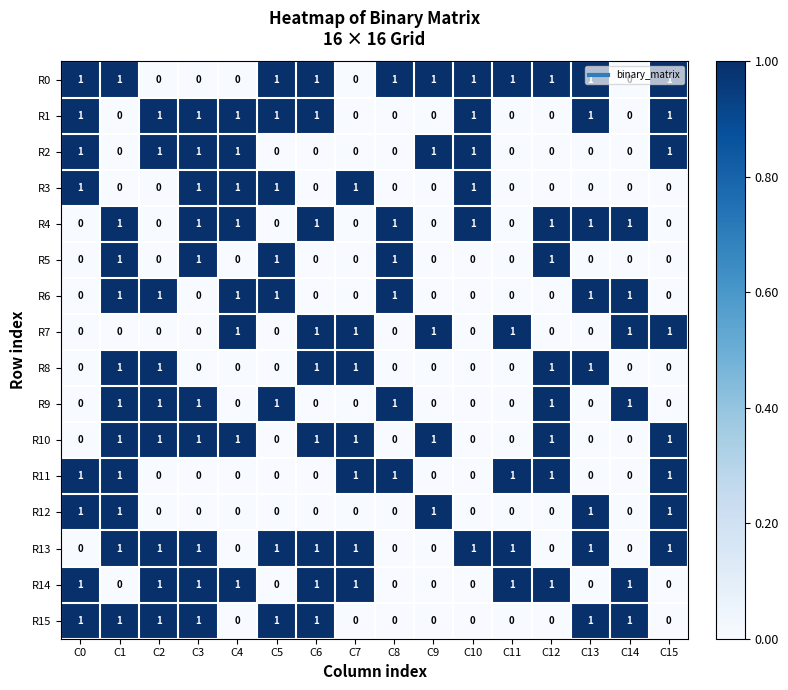

At which category is the sum across all series the highest?

C1